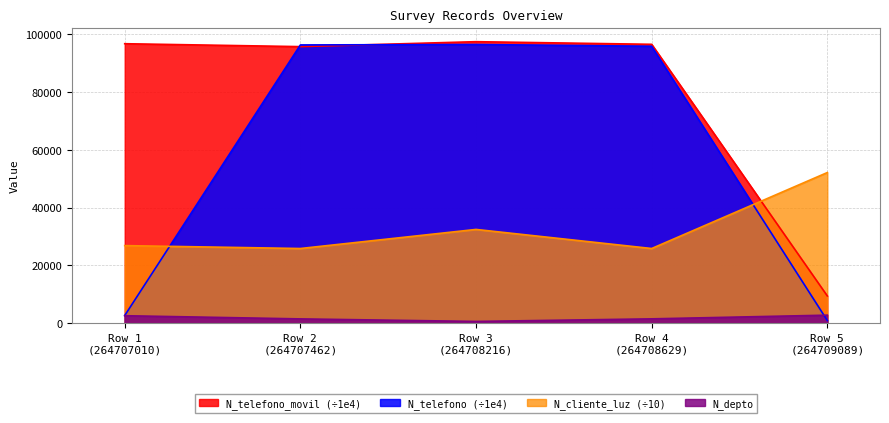

What is the highest value of the N_telefono (÷1e4) series?

96478.2